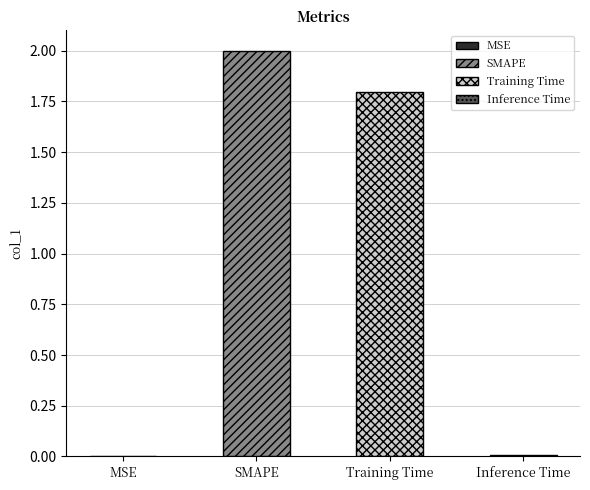

What value does the data have at Training Time?

1.8